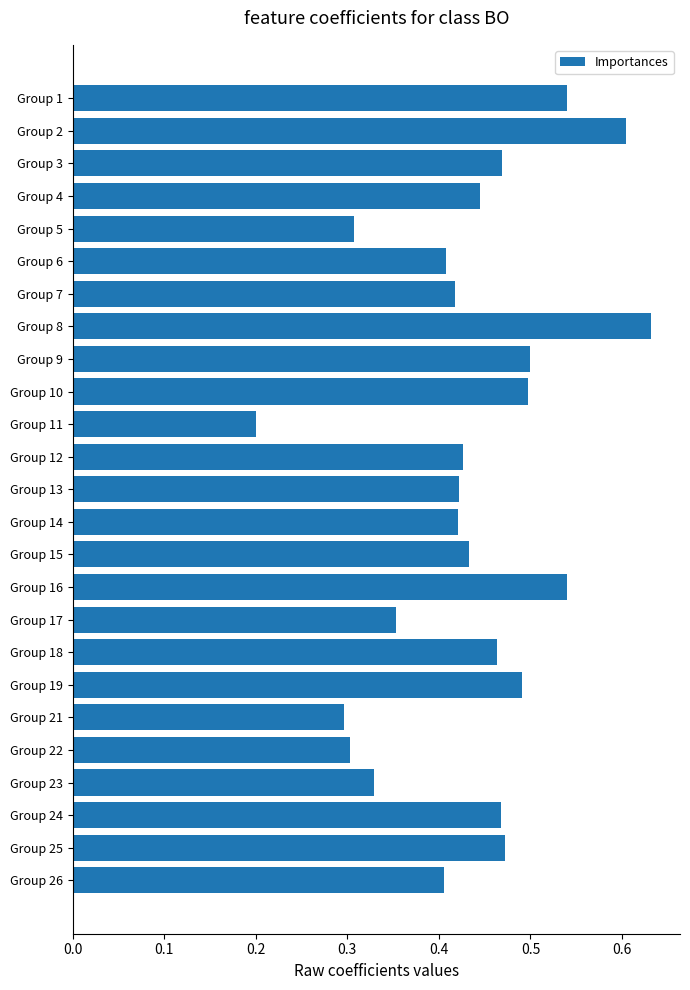

Is it true that the value at Group 1 is 1.0?

False